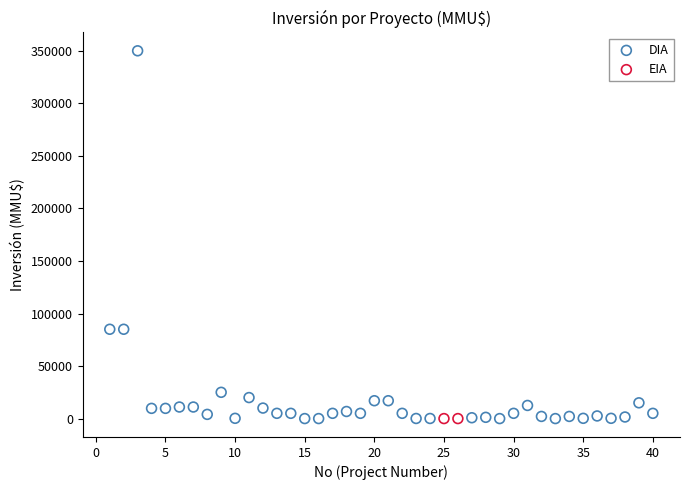

What are all the series names shown in the legend?

DIA, EIA